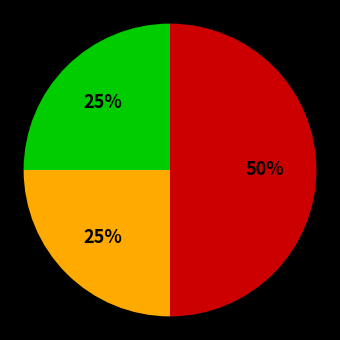

To the nearest percent, what is the difference between the largest and smallest slice percentages?

25%